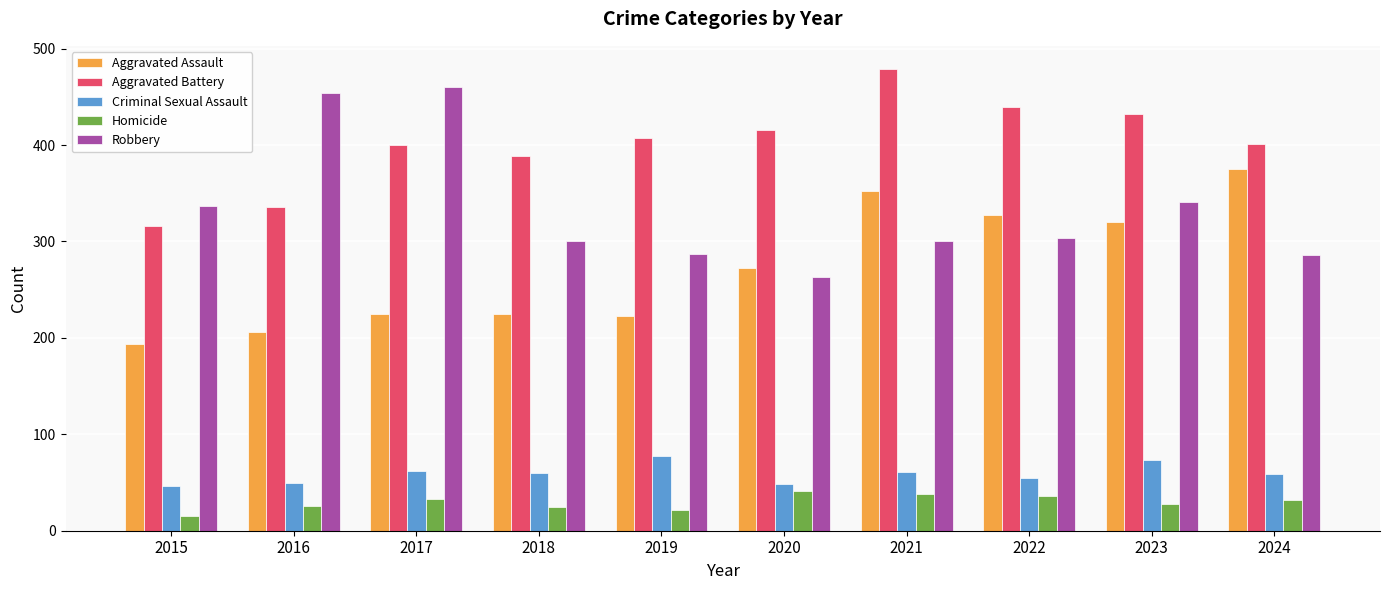

True or false: Aggravated Assault has a value of 225 at 2018.

True